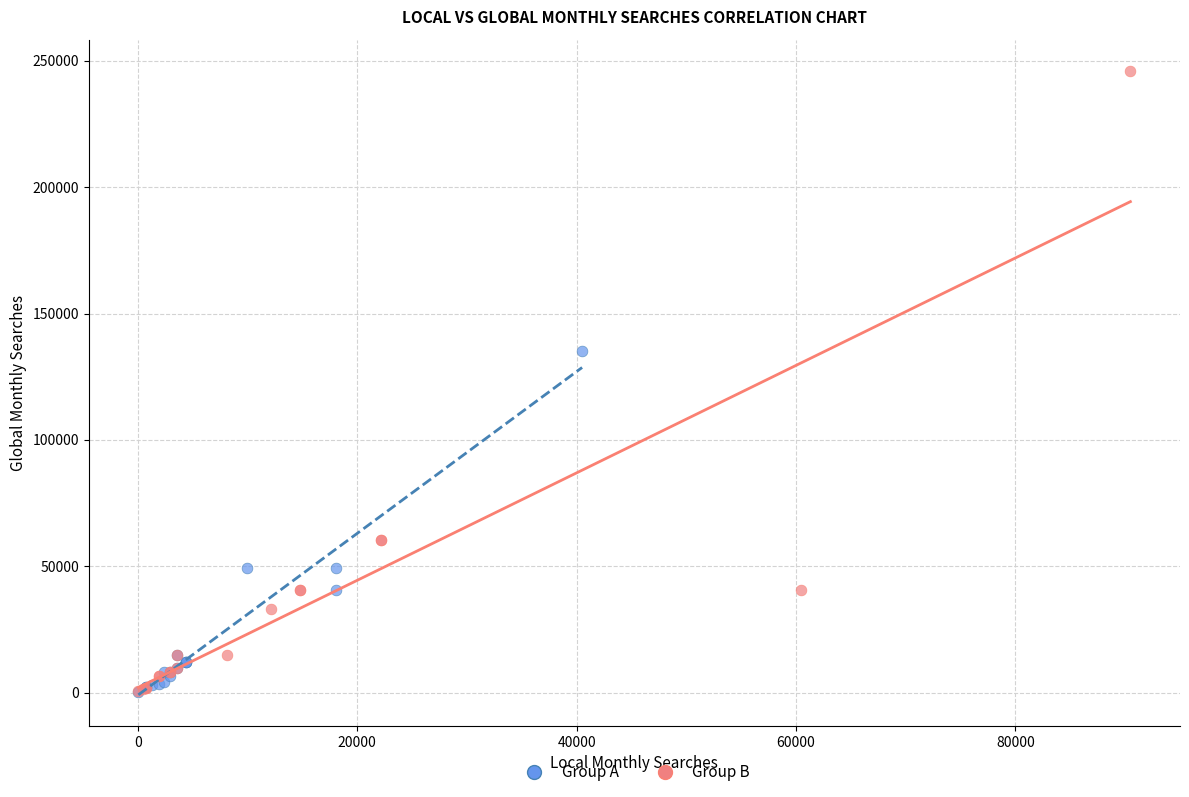

Which series reaches the maximum Y coordinate?

Group B